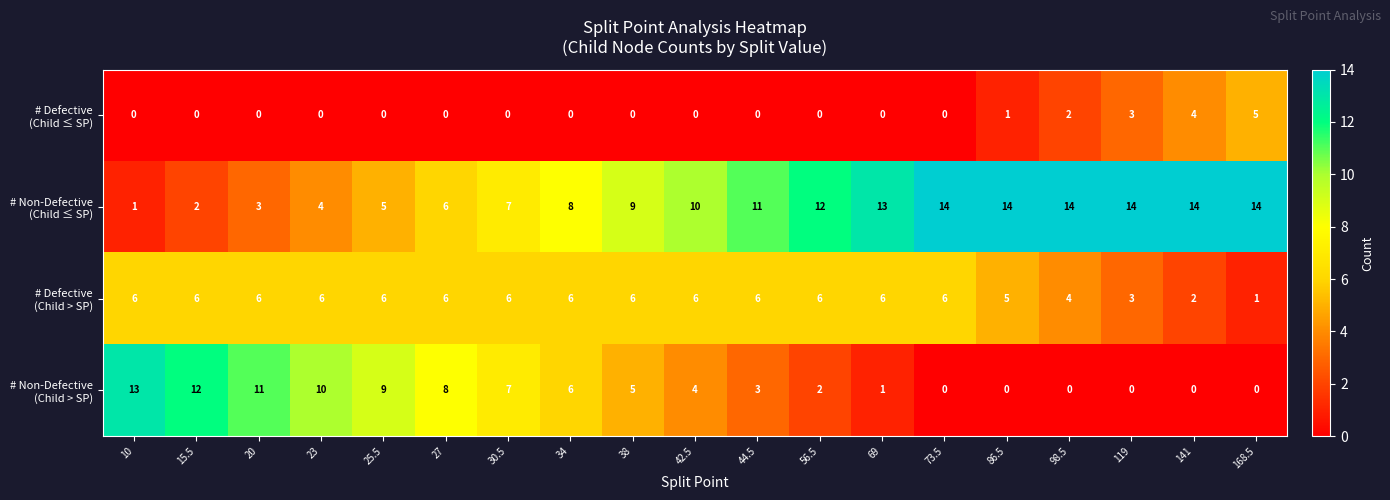

What is the total value across all series at 119?

20